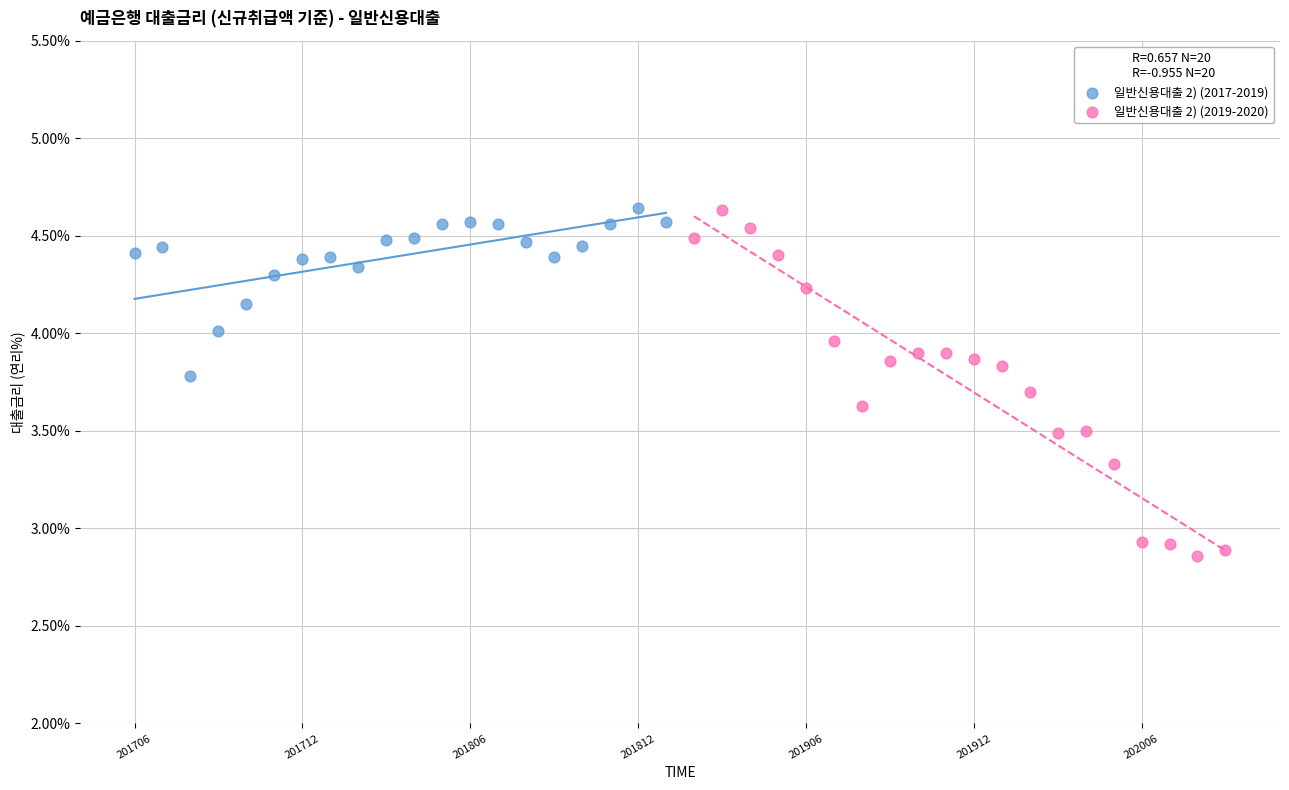

Which series contains the lowest Y value?

일반신용대출 2) (2019-2020)